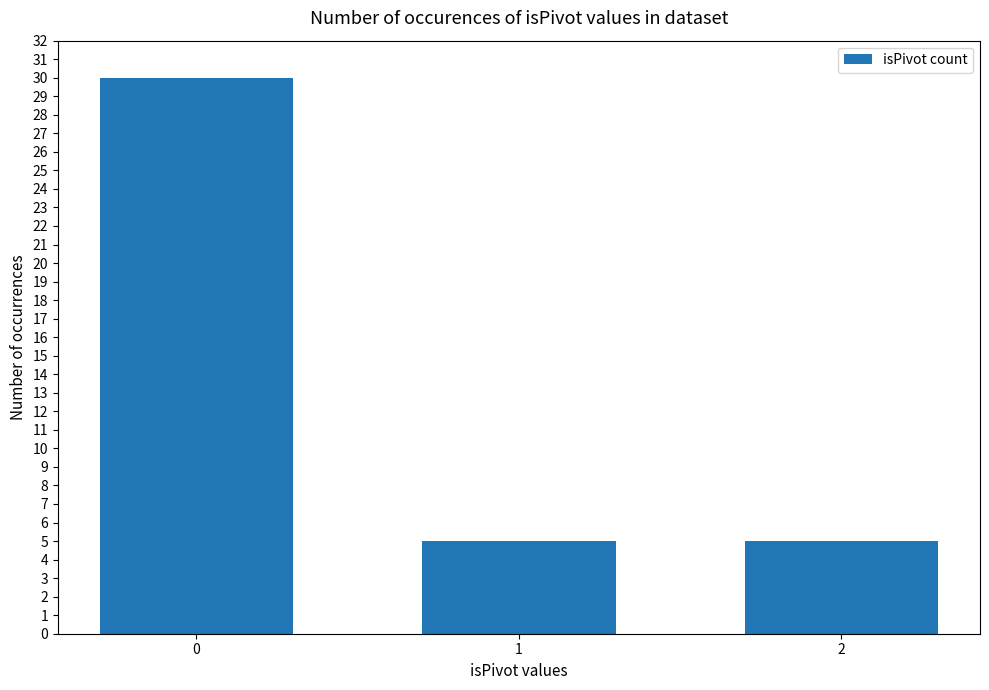

Are the bars horizontal?

No